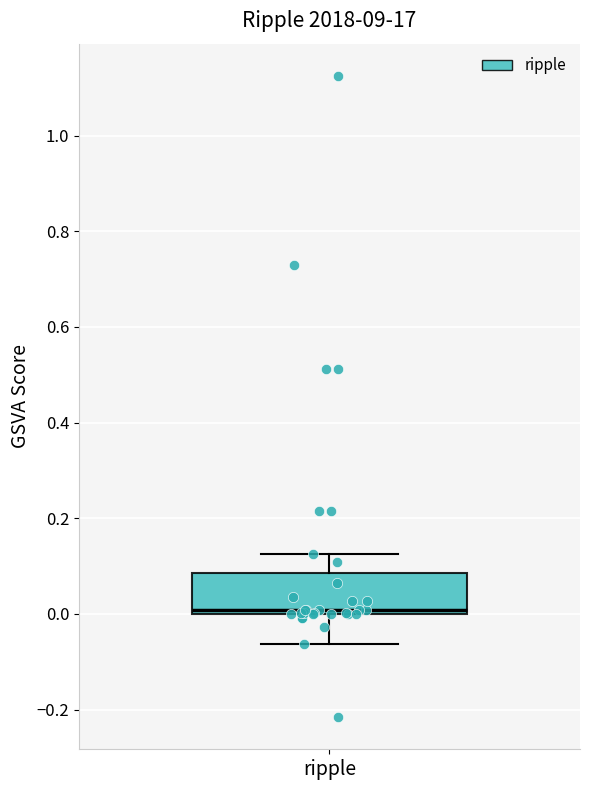

Read this box plot against the y-axis: the position of the median line, the range covered by the box, and the ends of both whiskers. The values are not printed on the chart, so give them approximately, as read against the axis.

median 0.00 (just above the box's lower edge), box 0.00 to 0.08, whiskers -0.06 to 0.12